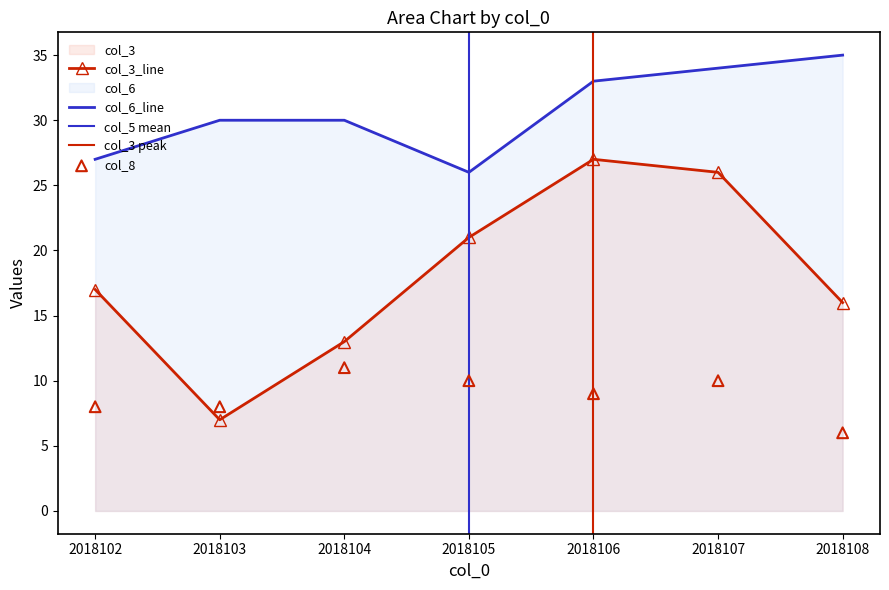

What is the total value across all series at 2018102?

52